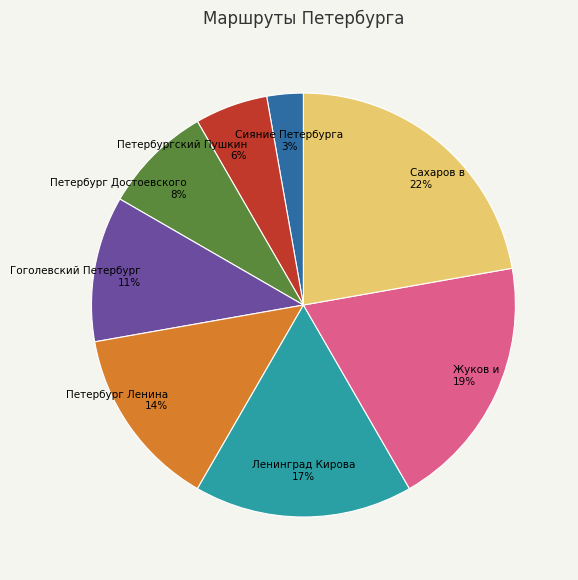

To the nearest percent, what is the average slice percentage?

12%